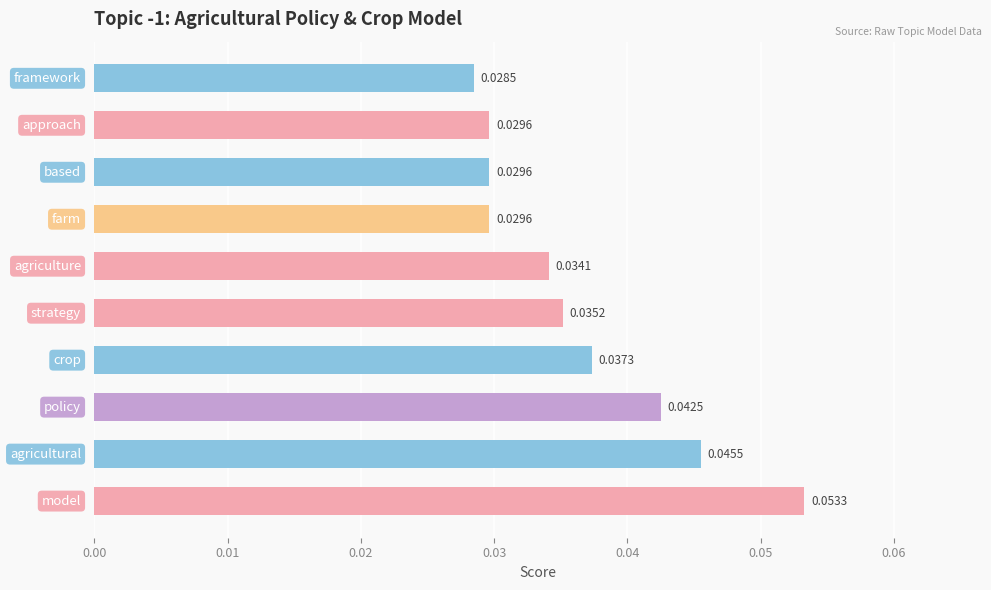

What is the sum of all values?

0.4